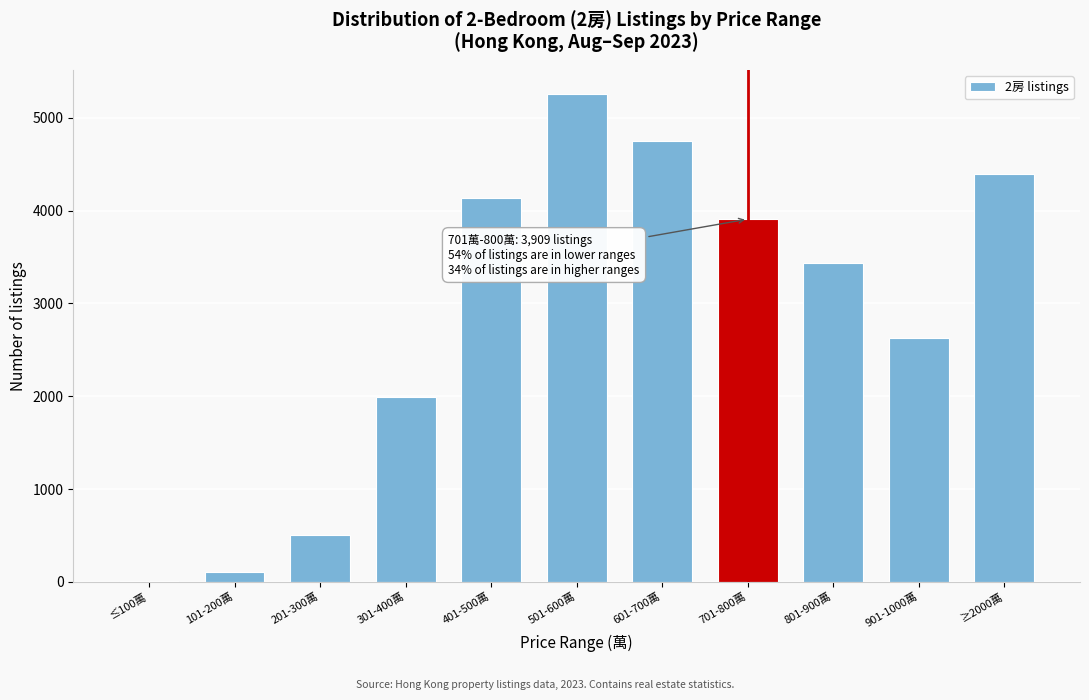

Reading right to left, transcribe all the data shown in this chart.

≥2000萬=4393	901-1000萬=2627	801-900萬=3433	701-800萬=3909	601-700萬=4750	501-600萬=5255	401-500萬=4132	301-400萬=1987	201-300萬=506	101-200萬=101	≤100萬=4